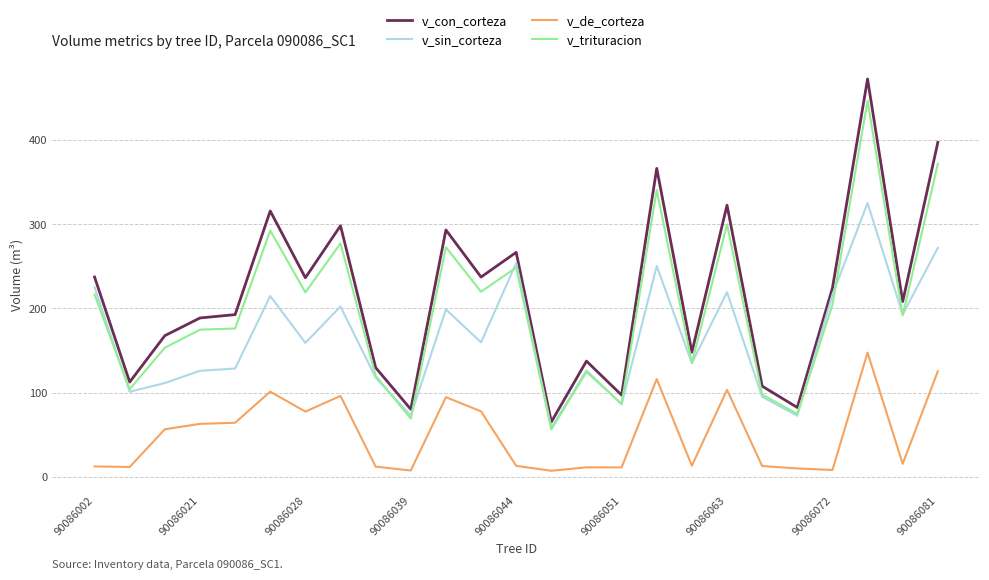

True or false: v_con_corteza and v_trituracion cross at least once.

False